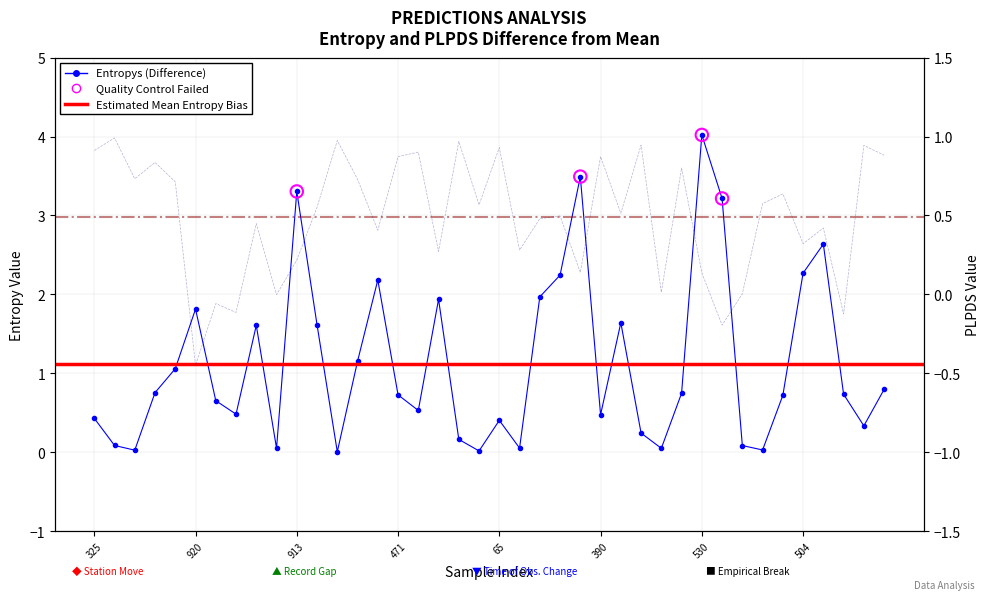

Which series reaches the maximum Y coordinate?

entropys